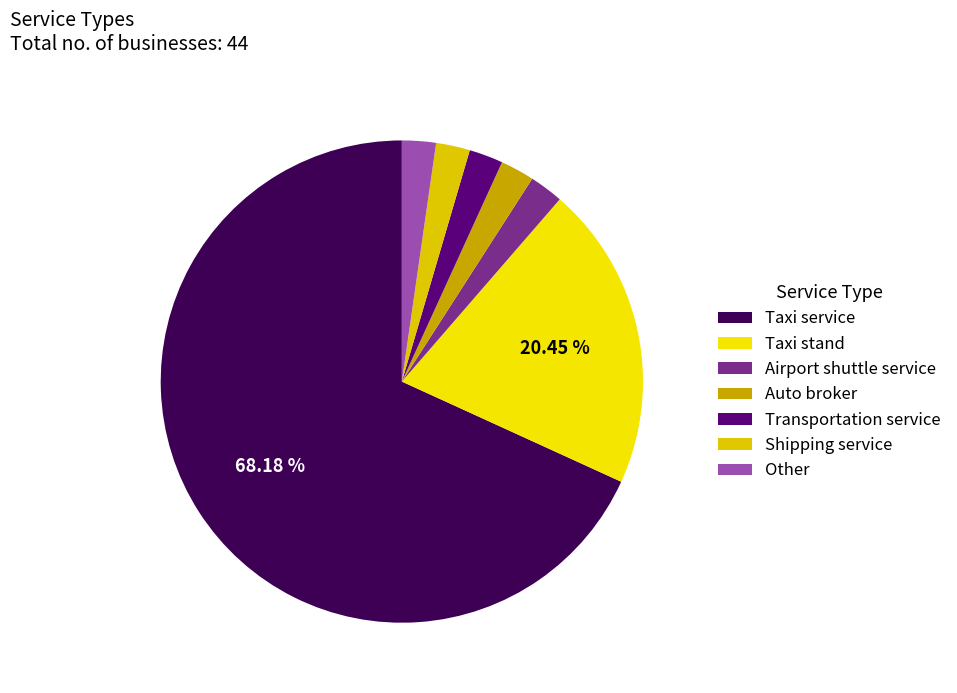

Approximately how many times larger is the value at Shipping service compared to Taxi stand?

0.1